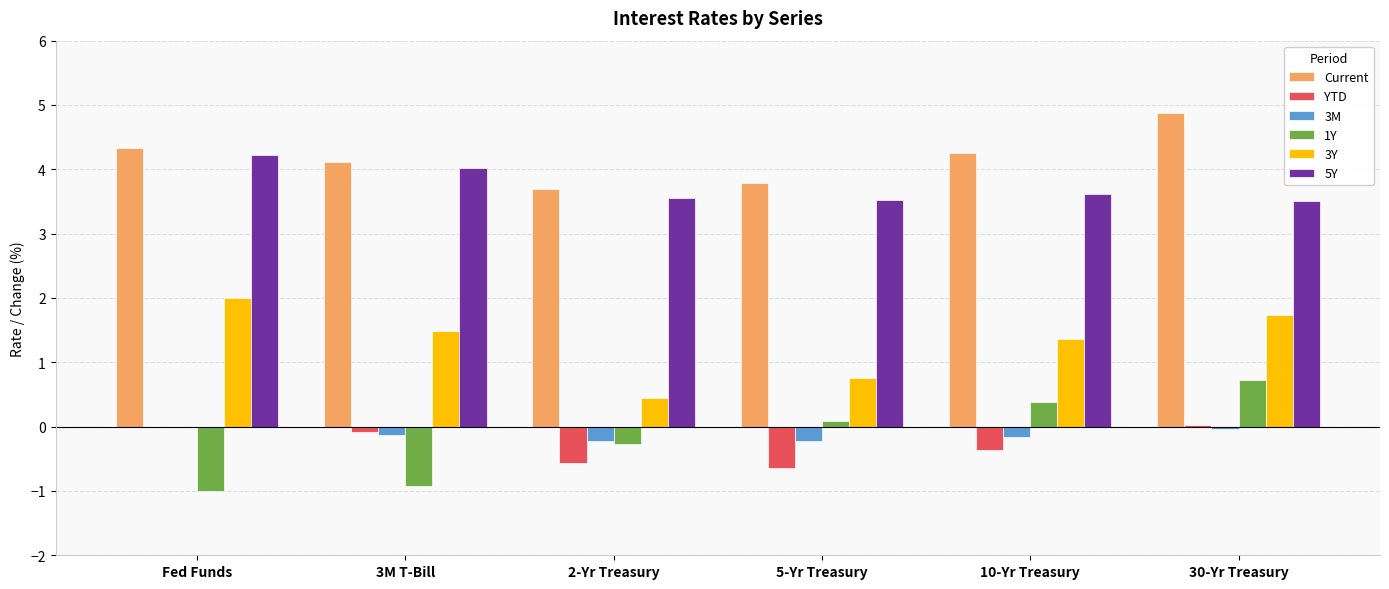

The value of Current at 5-Yr Treasury is 3.8. True or false?

True